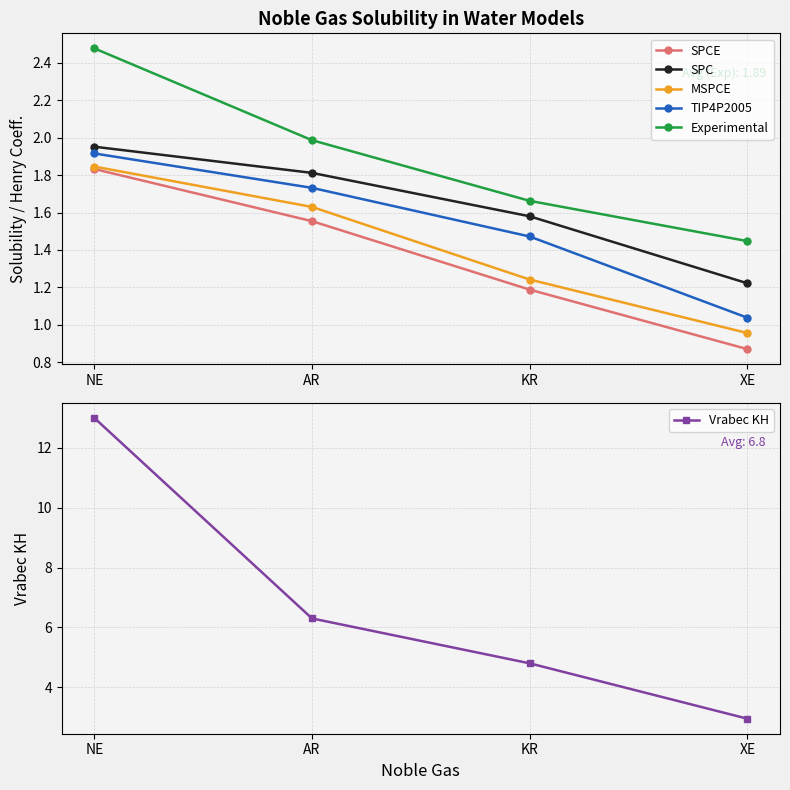

What is the highest value of the SPC series?

2.0